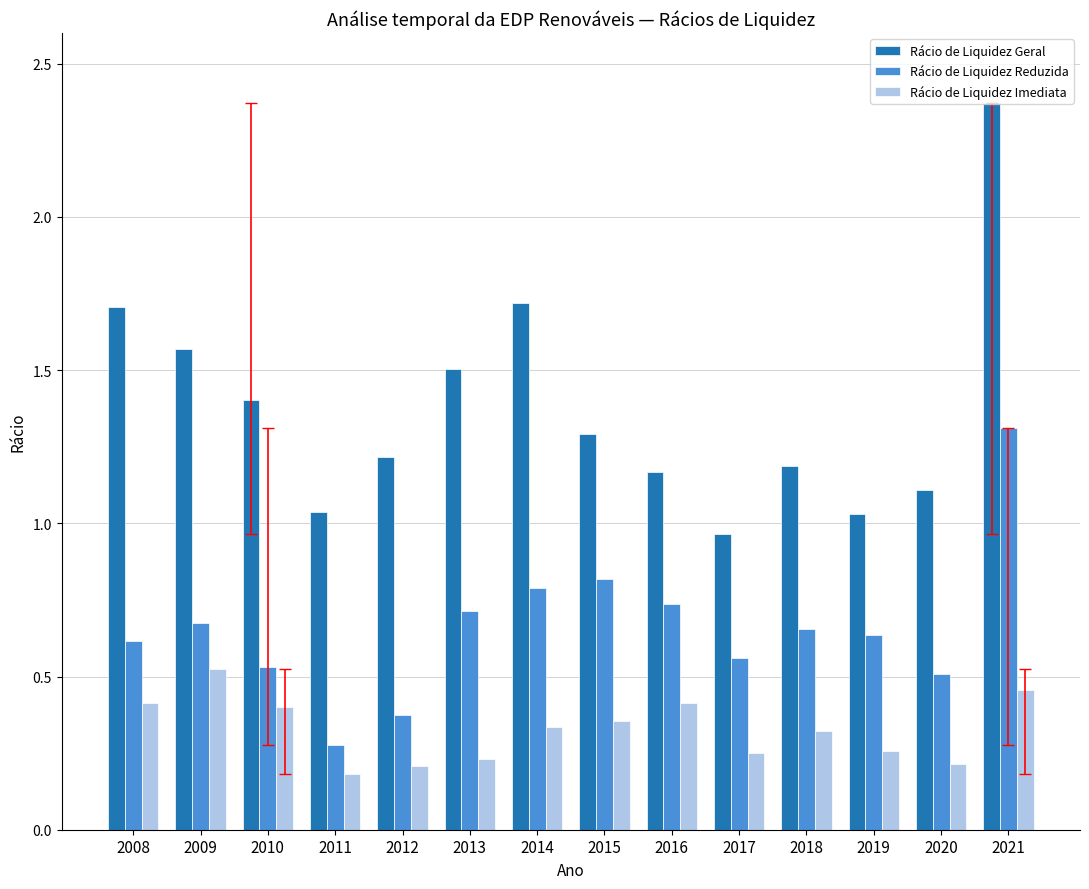

List the series in order of their overall mean, highest first.

Rácio de Liquidez Geral, Rácio de Liquidez Reduzida, Rácio de Liquidez Imediata